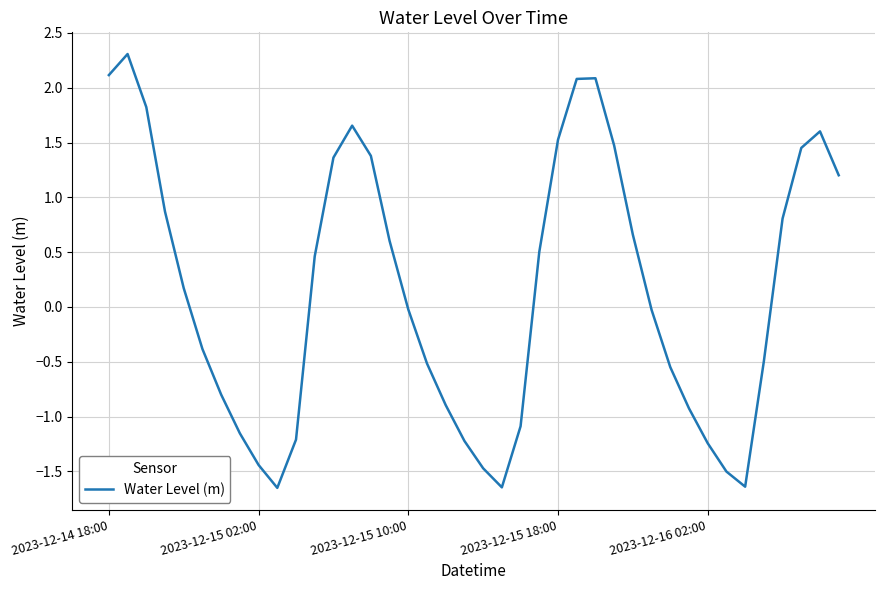

What is the maximum value shown in the chart?

2.3